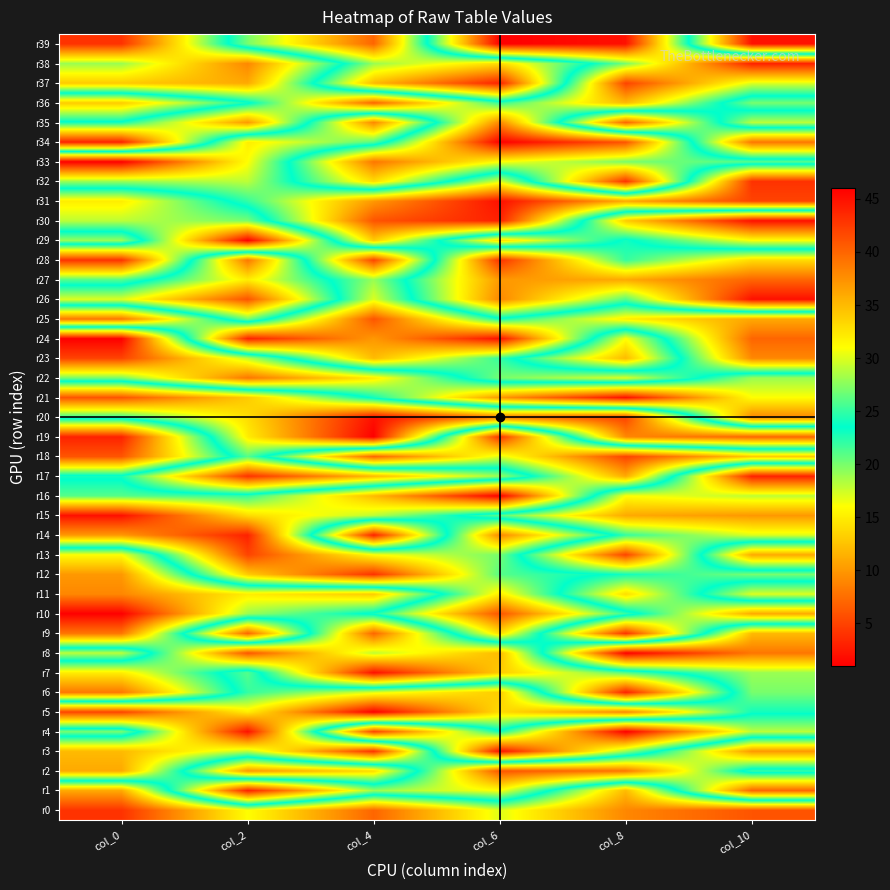

What is the total value across all series at col_0?

897